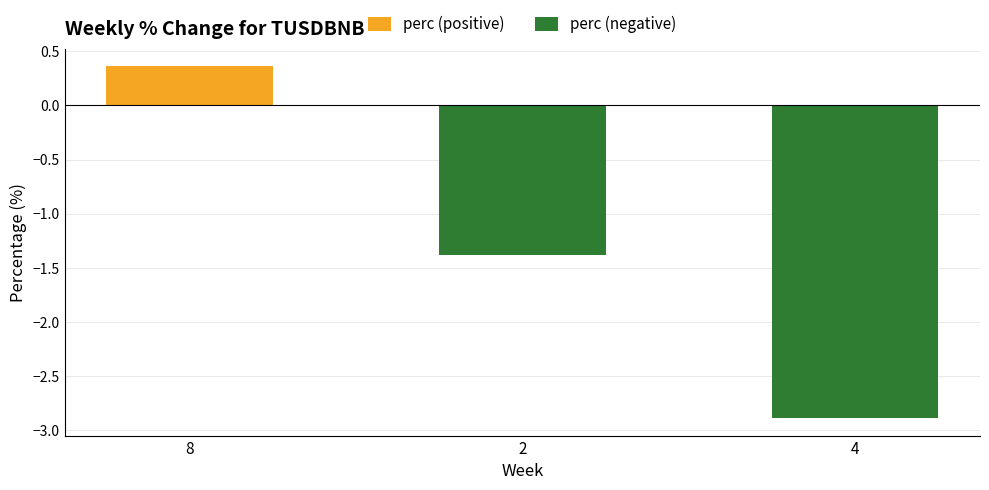

Reading left to right, what are all the values shown in this chart?

perc (positive): 8=0.4	2=0.0	4=0.0
perc (negative): 8=0.0	2=-1.4	4=-2.9